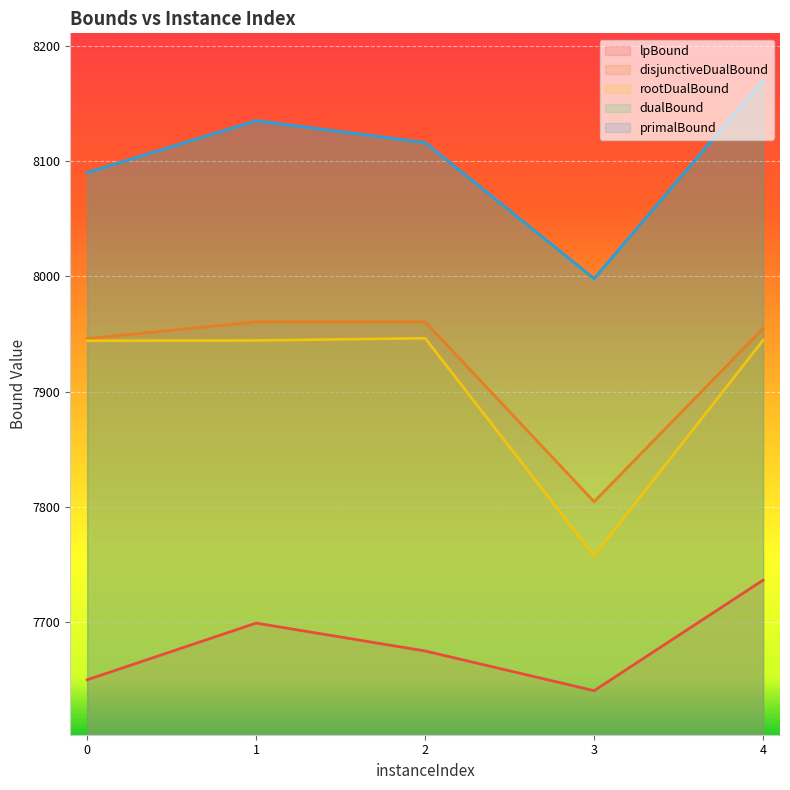

True or false: disjunctiveDualBound and rootDualBound cross at least once.

False